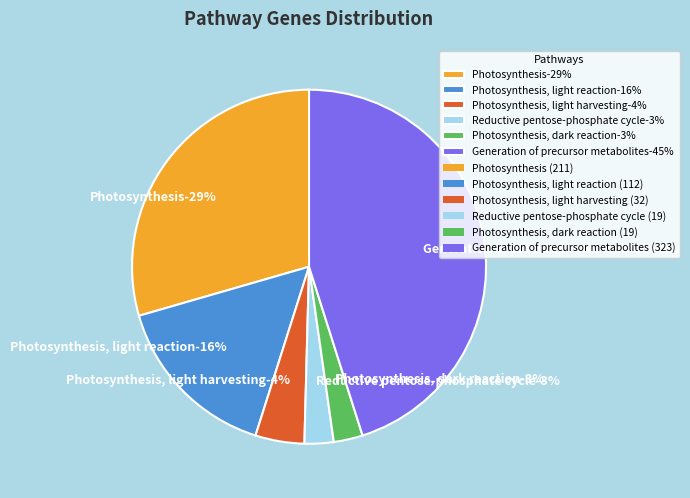

What is the change in value from Photosynthesis, light reaction to Generation of precursor metabolites?

+211